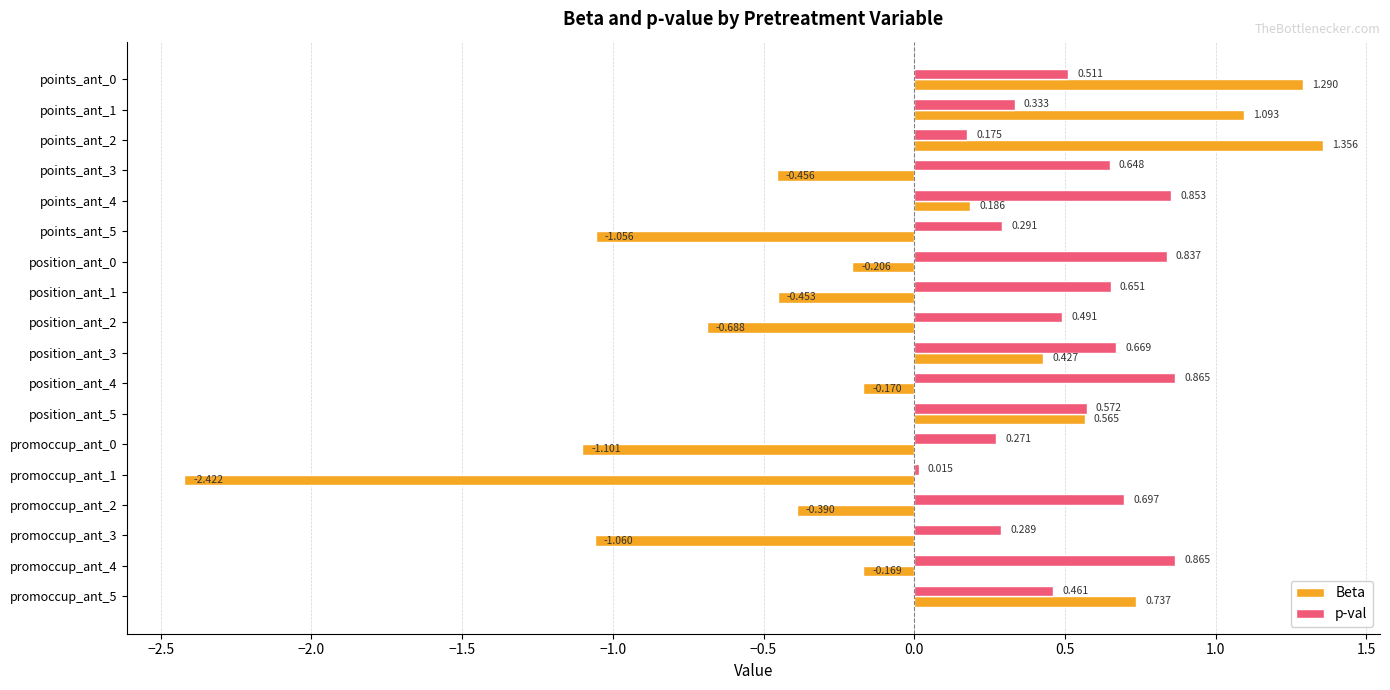

Which series has the widest spread of values?

Beta